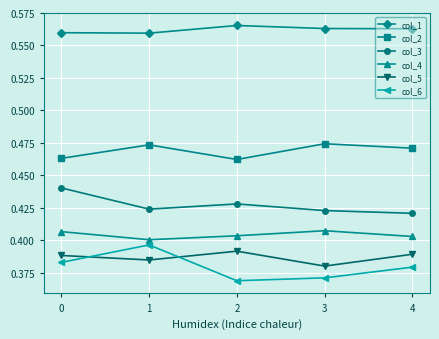

True or false: col_3 and col_5 intersect in this chart.

False